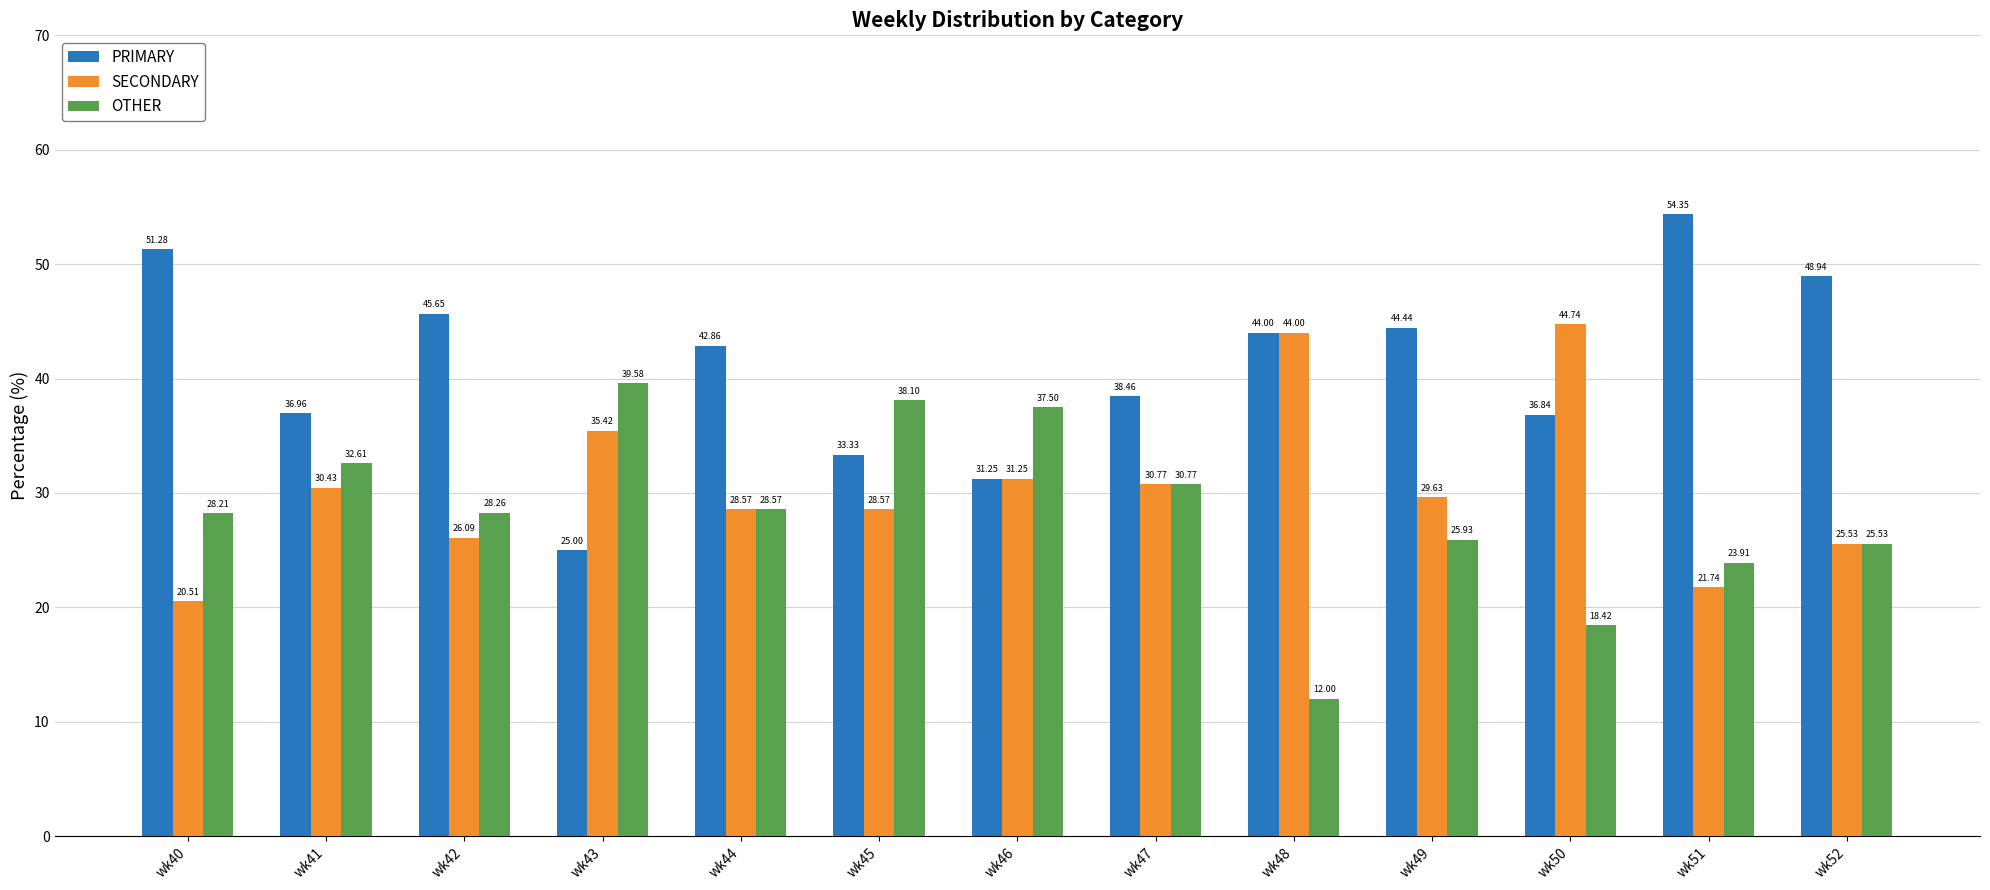

How many values in the SECONDARY series exceed 29?

7